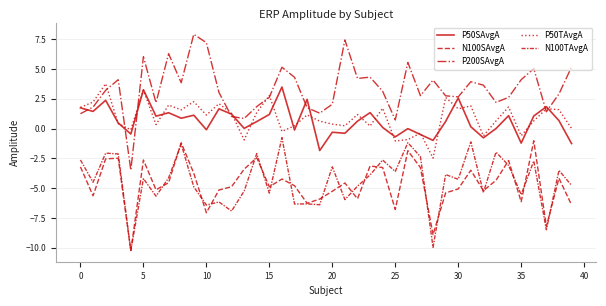

What is the label of the 25th point from the right?

15